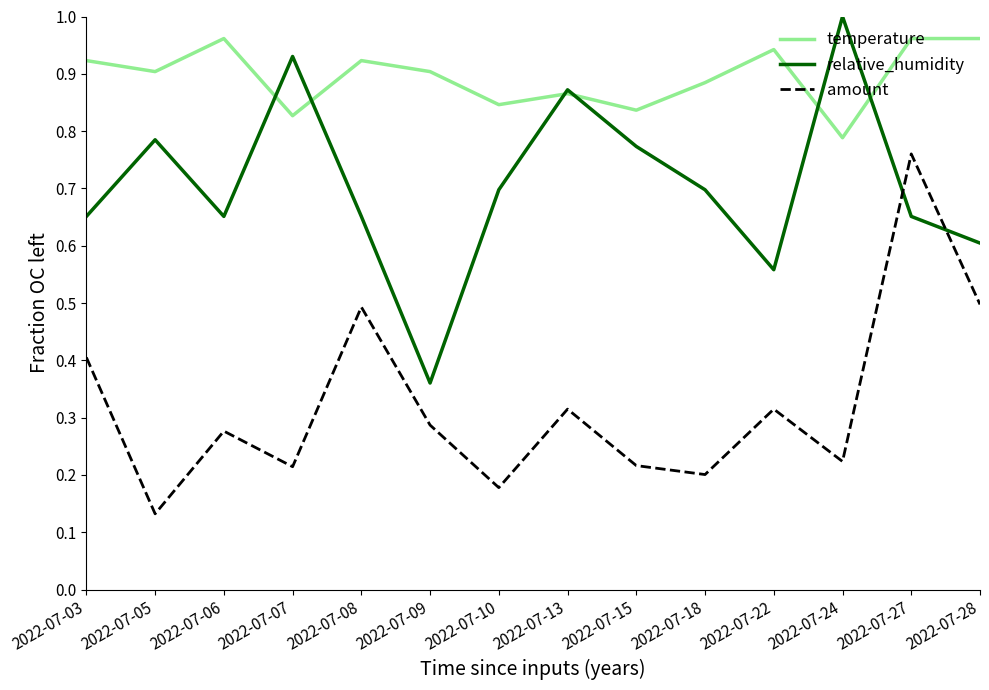

Count the number of data series in this chart.

3